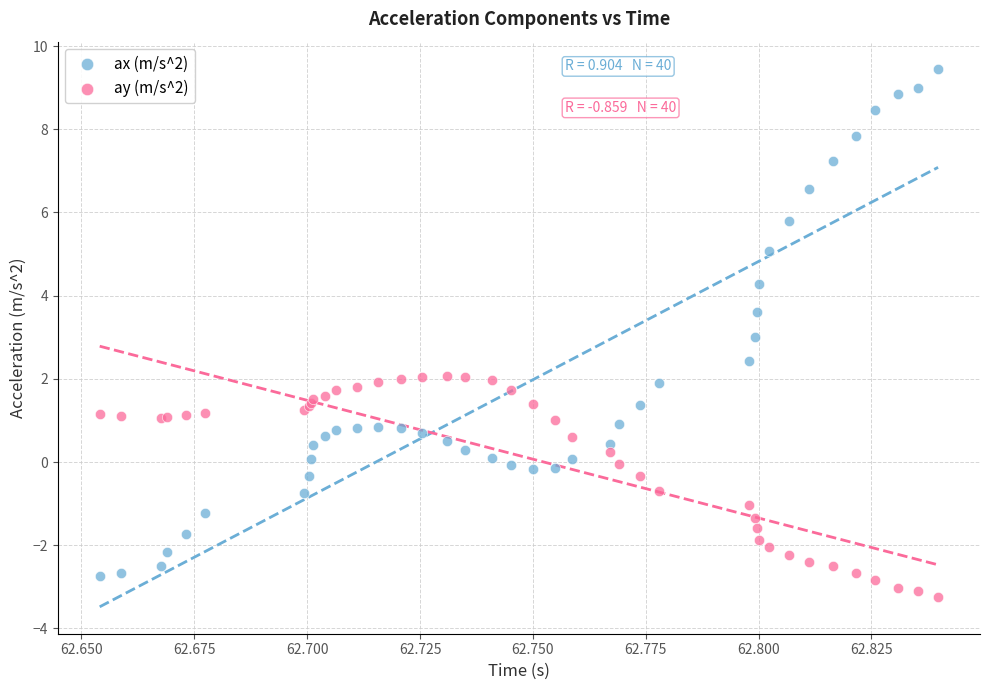

Which series contains the highest Y value?

ax (m/s^2)